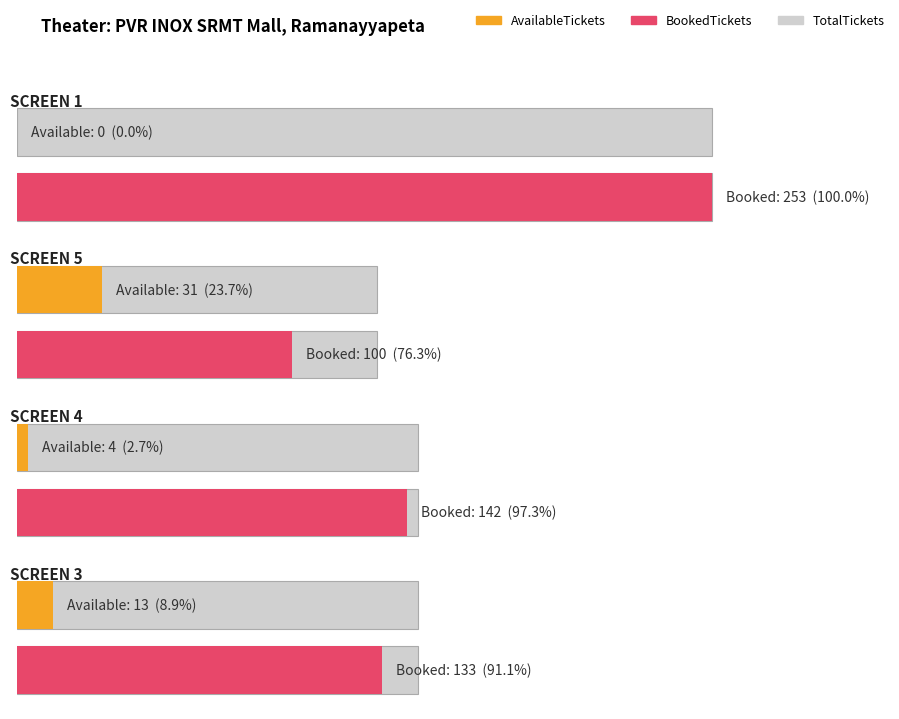

What is the difference between the second highest and minimum values in the BookedTickets series?

42